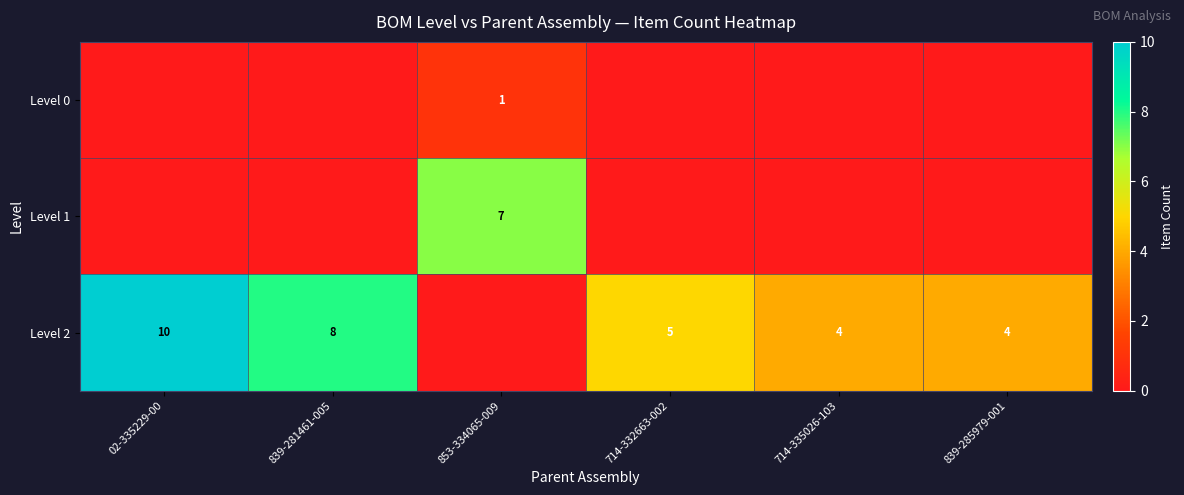

The Level 1 series shows 7 at 853-334065-009. True or false?

True